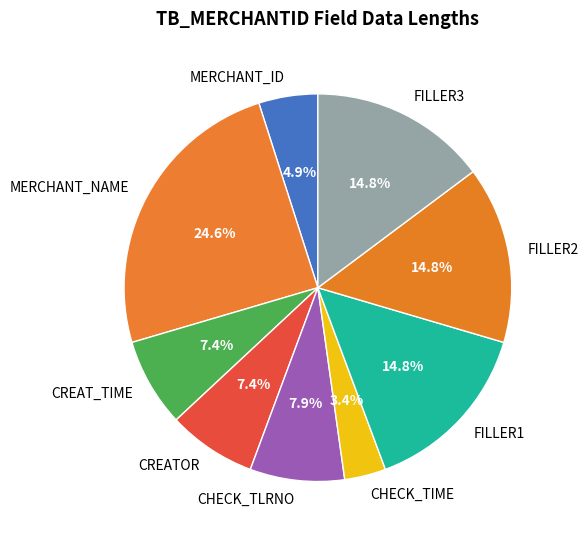

Approximately how many times larger is the value at CREAT_TIME compared to FILLER2?

0.5